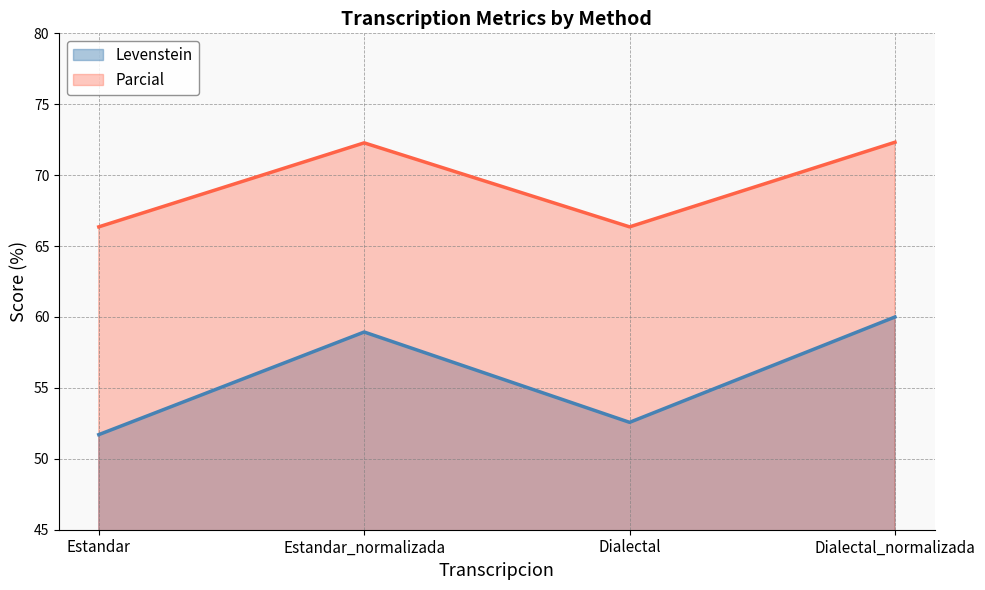

What is the difference between the Levenstein values at Estandar_normalizada and Dialectal?

6.4